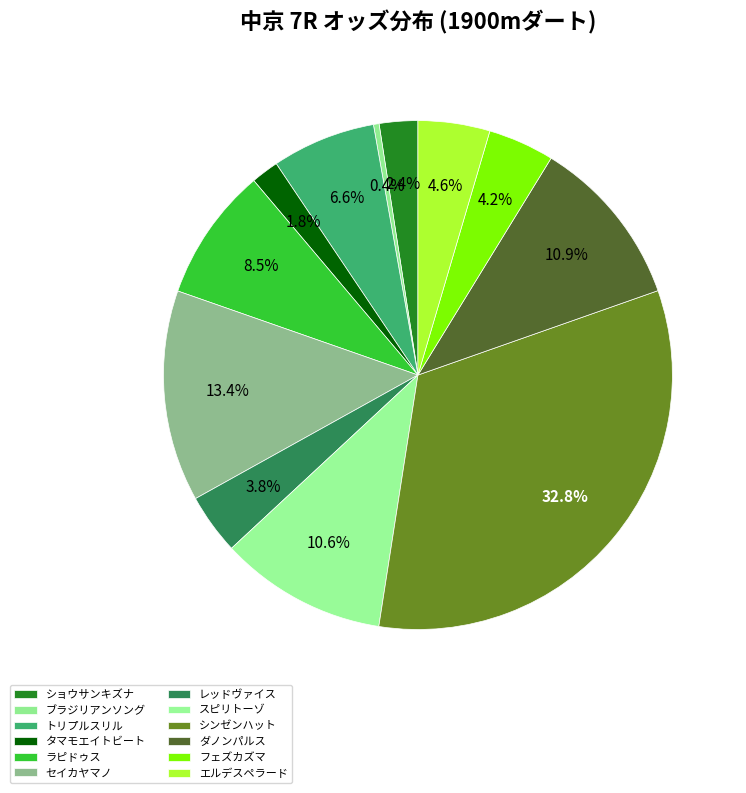

How many slices are in this pie chart?

12